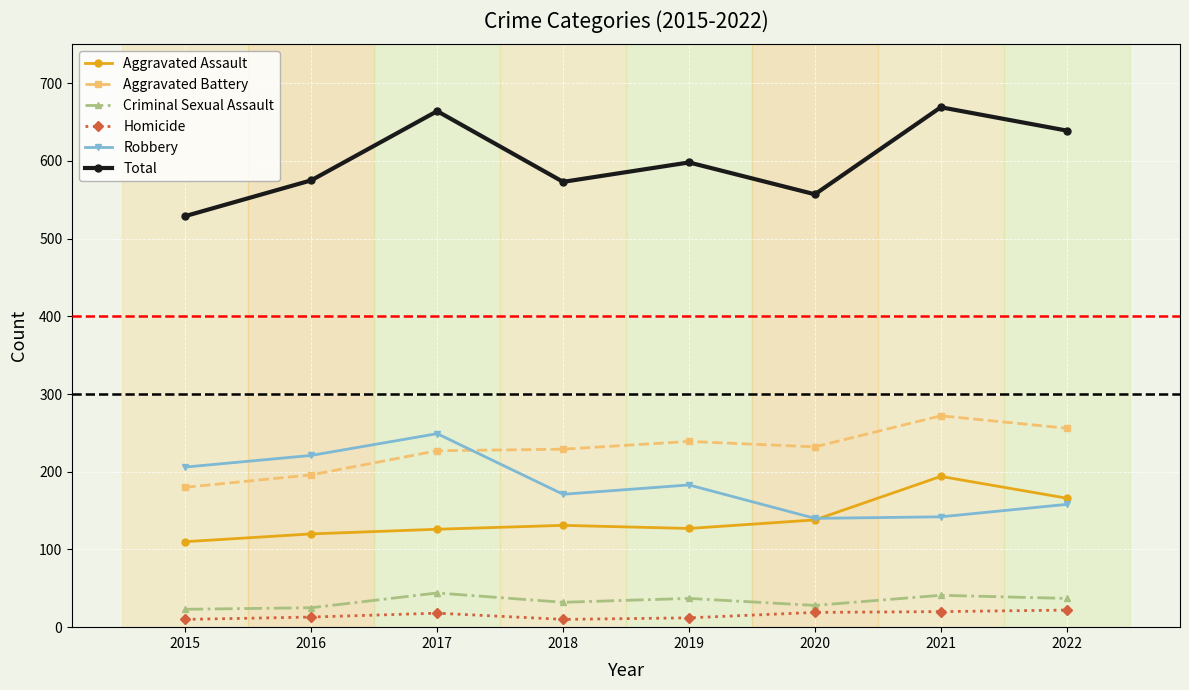

What value does the Total series have at 2017, to the nearest 10?

660